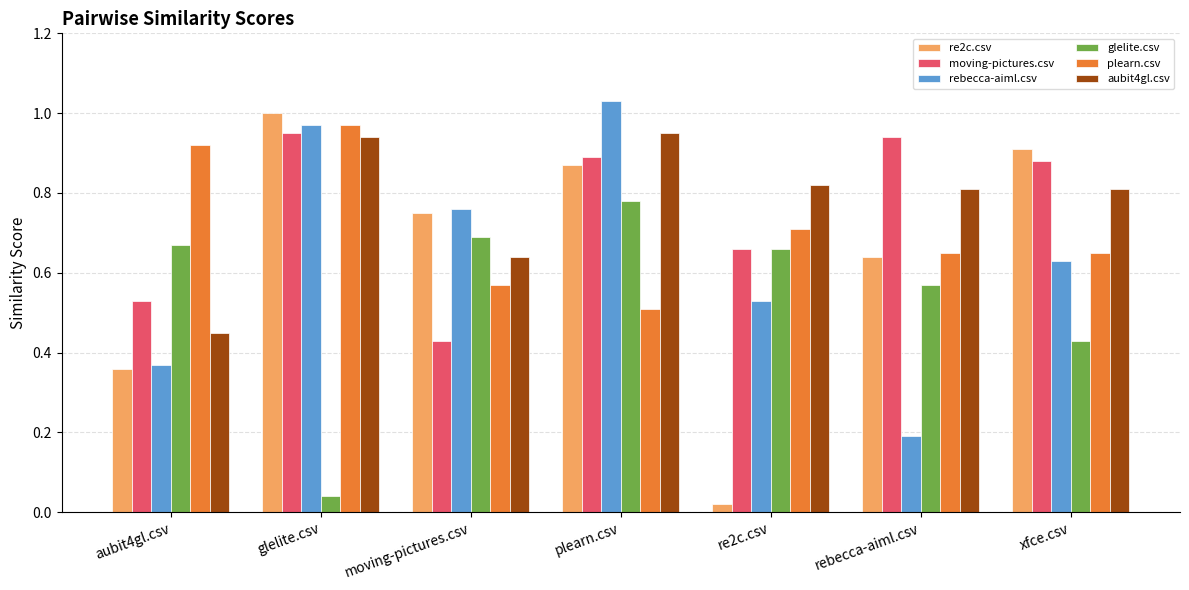

Which series has the widest spread of values?

re2c.csv